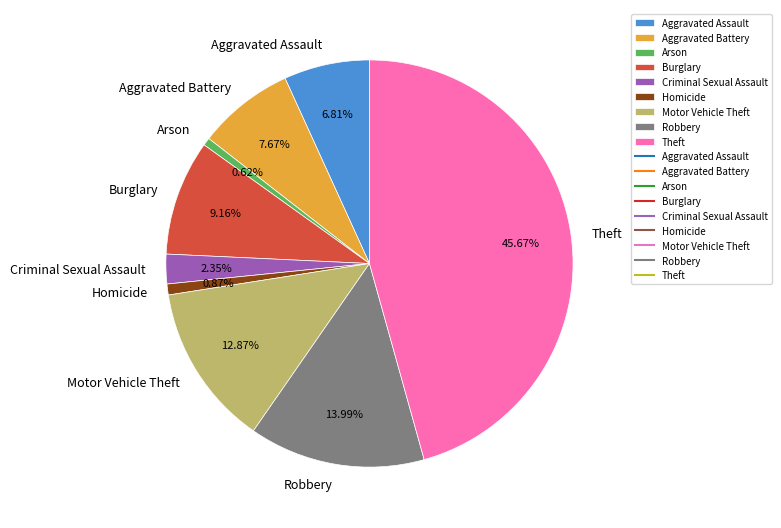

Does Aggravated Battery represent more than half of the total?

No